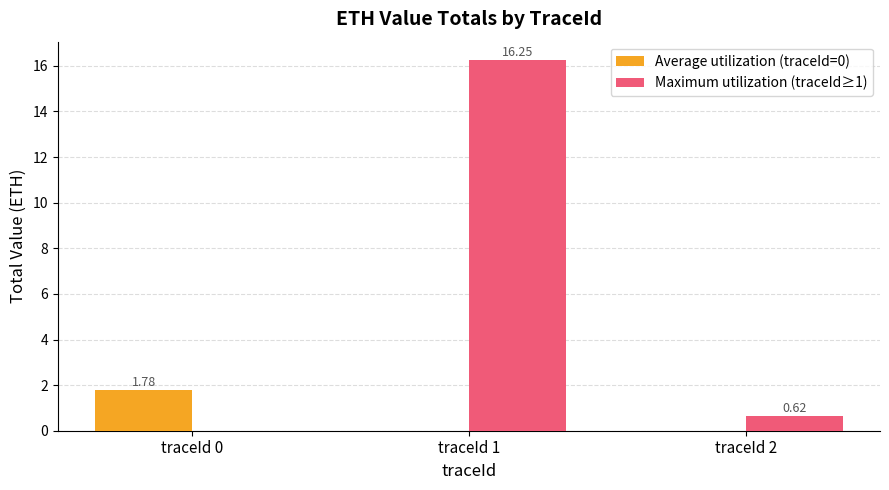

Which series has the largest total across all categories?

Maximum utilization (traceId≥1)